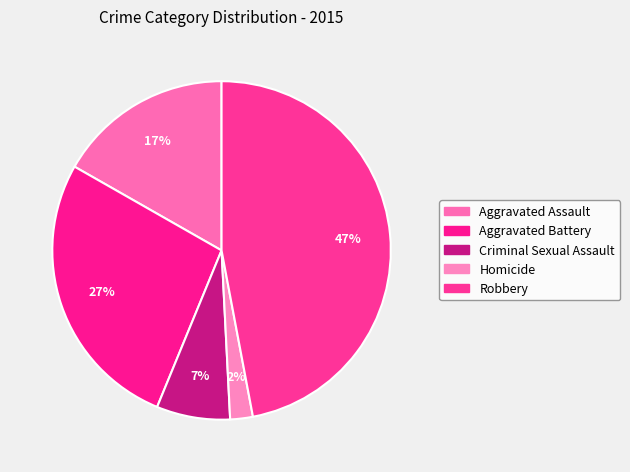

Is the sum of Aggravated Battery and Robbery greater than half?

Yes